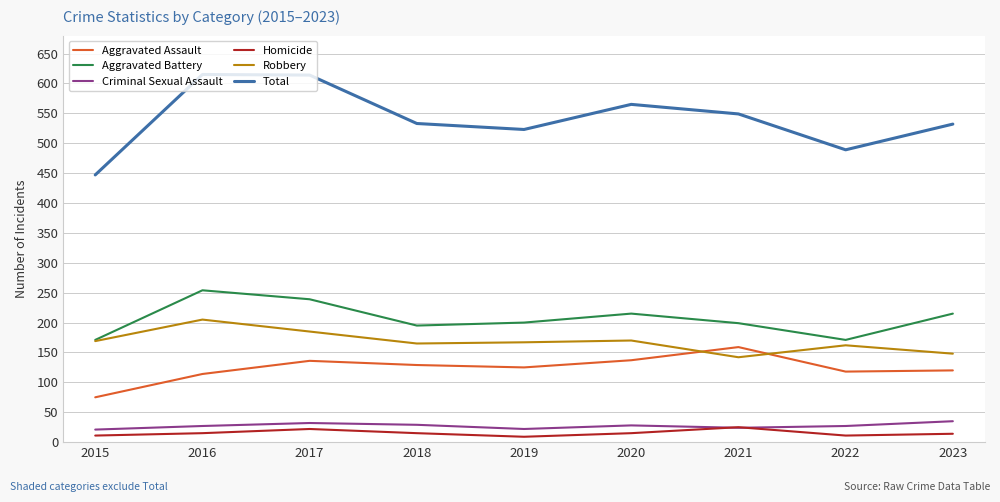

What is the difference between the highest and lowest values at 2021?

525